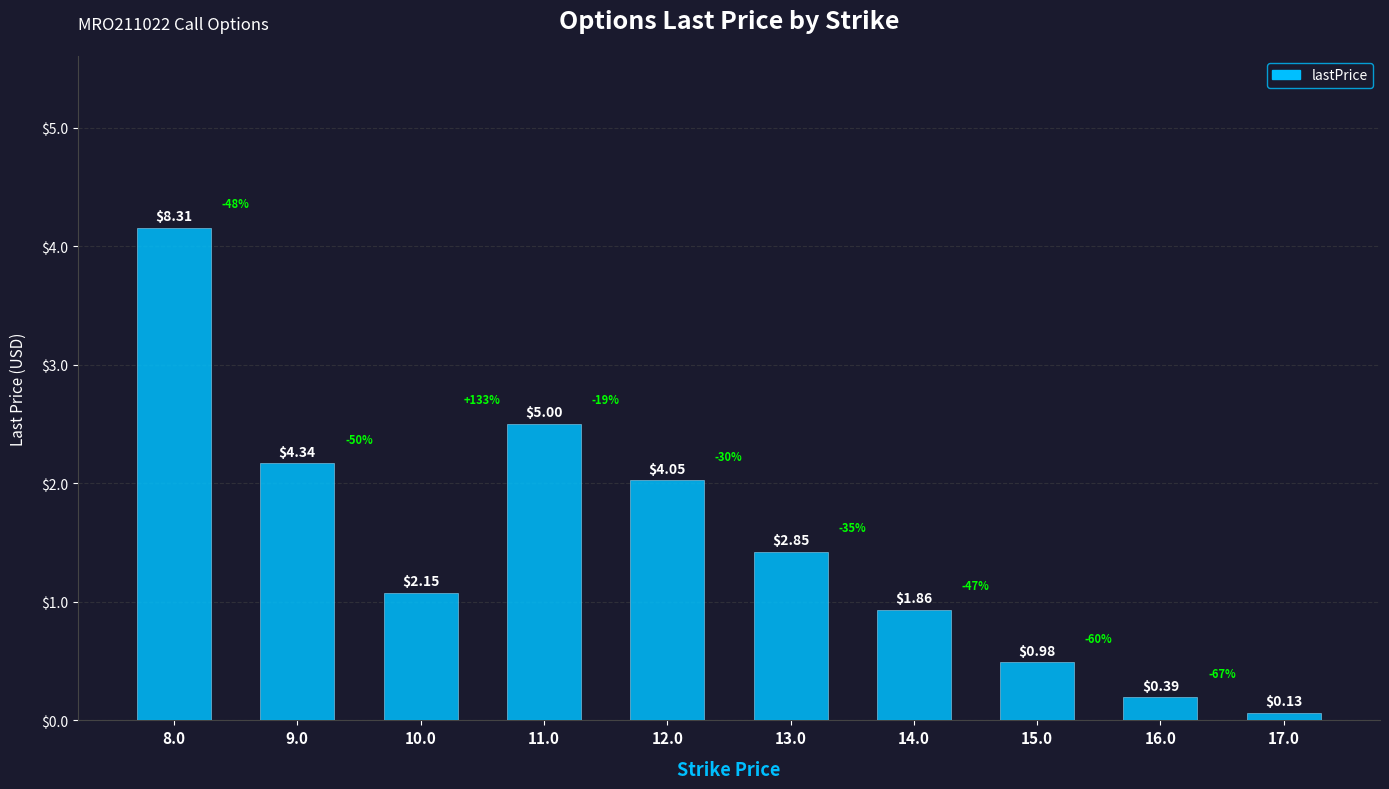

Rank the categories by value from lowest to highest.

17.0, 16.0, 15.0, 14.0, 10.0, 13.0, 12.0, 9.0, 11.0, 8.0